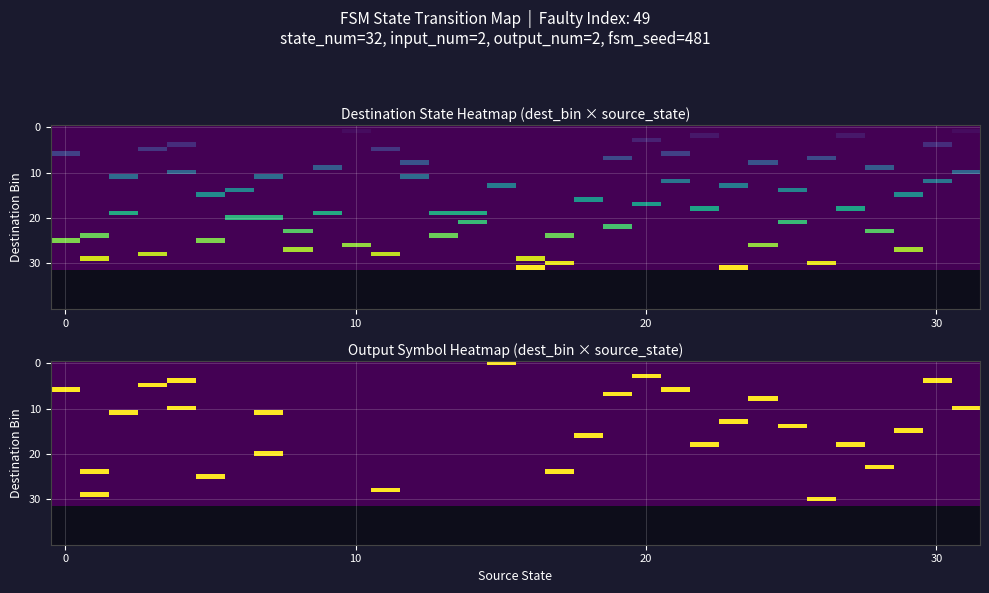

How many distinct data groups are displayed?

32